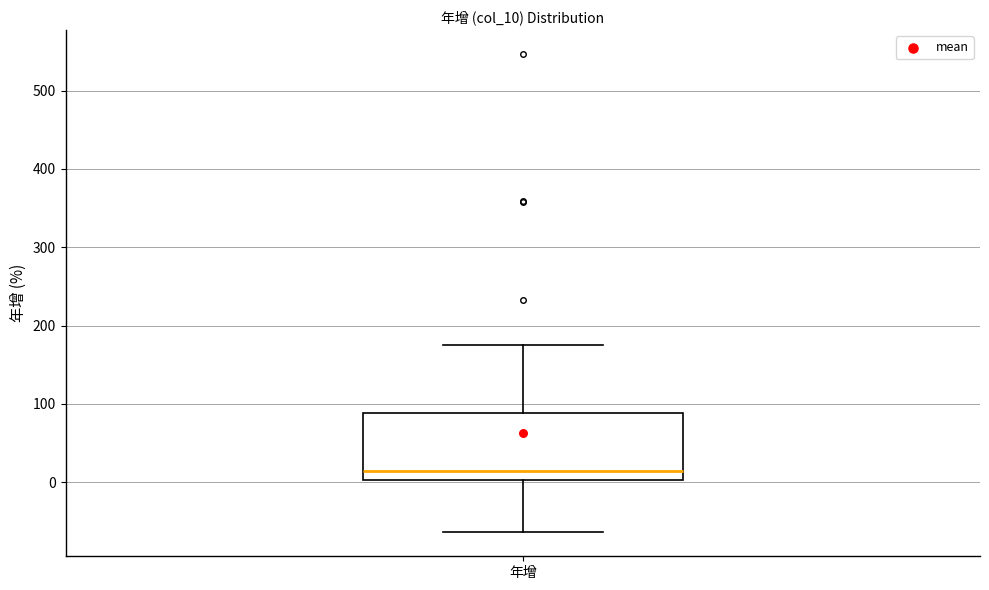

Read this box plot against the y-axis: the position of the median line, the range covered by the box, and the ends of both whiskers. The values are not printed on the chart, so give them approximately, as read against the axis.

median 10, box 0 to 90, whiskers -60 to 180